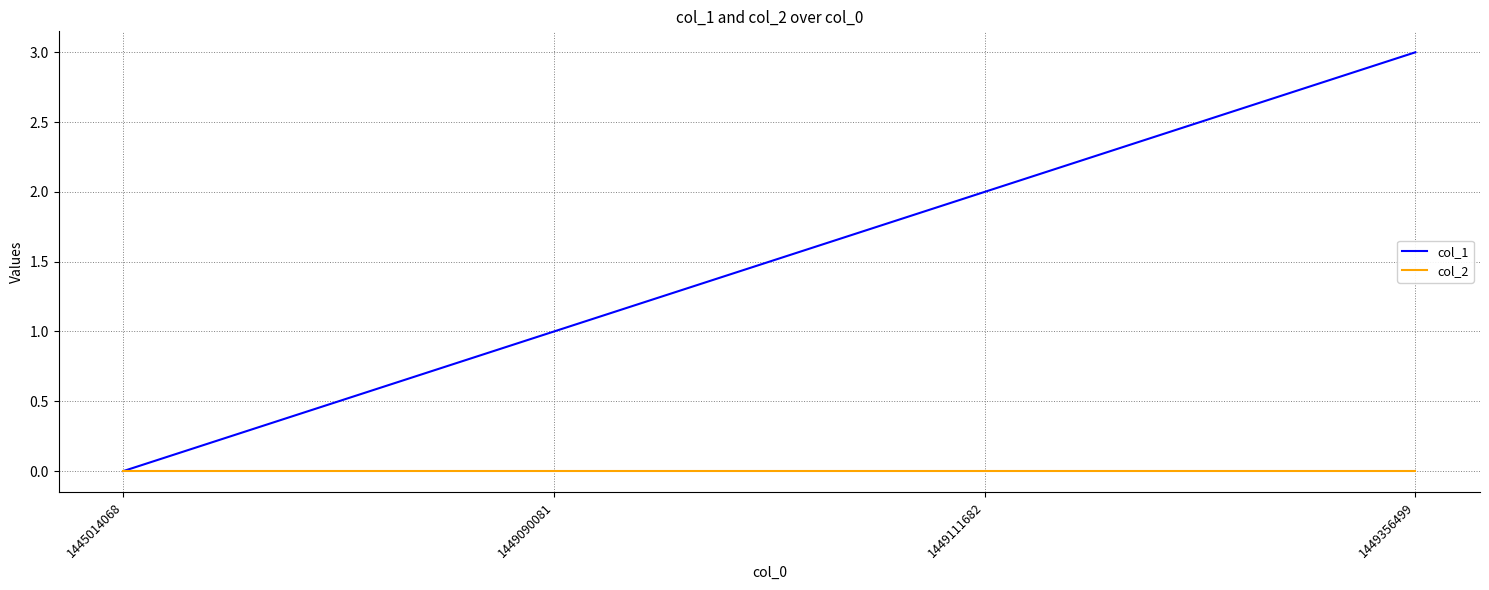

What is the total value across all series at 1449356499?

3